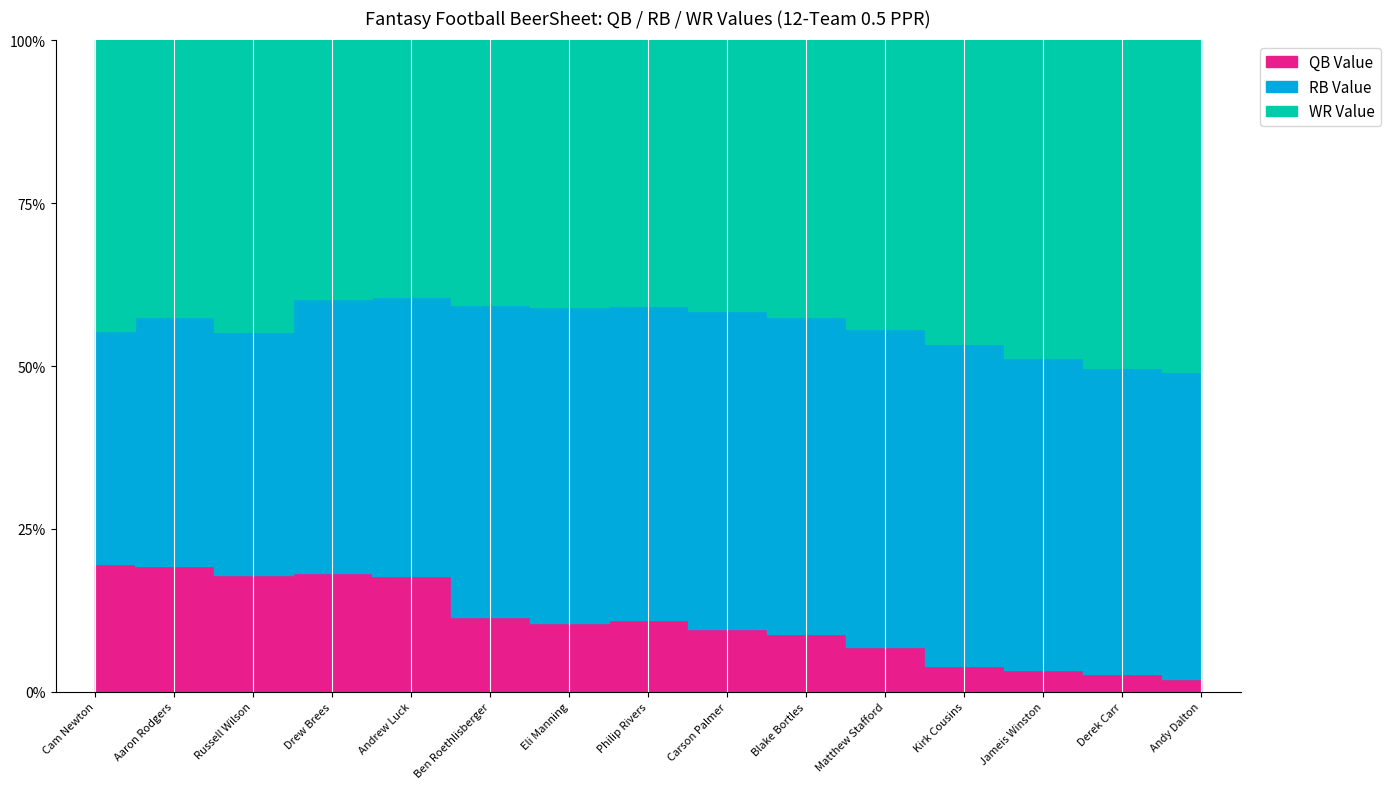

What is the value of the RB Value point at the 4th from the left?

48.3